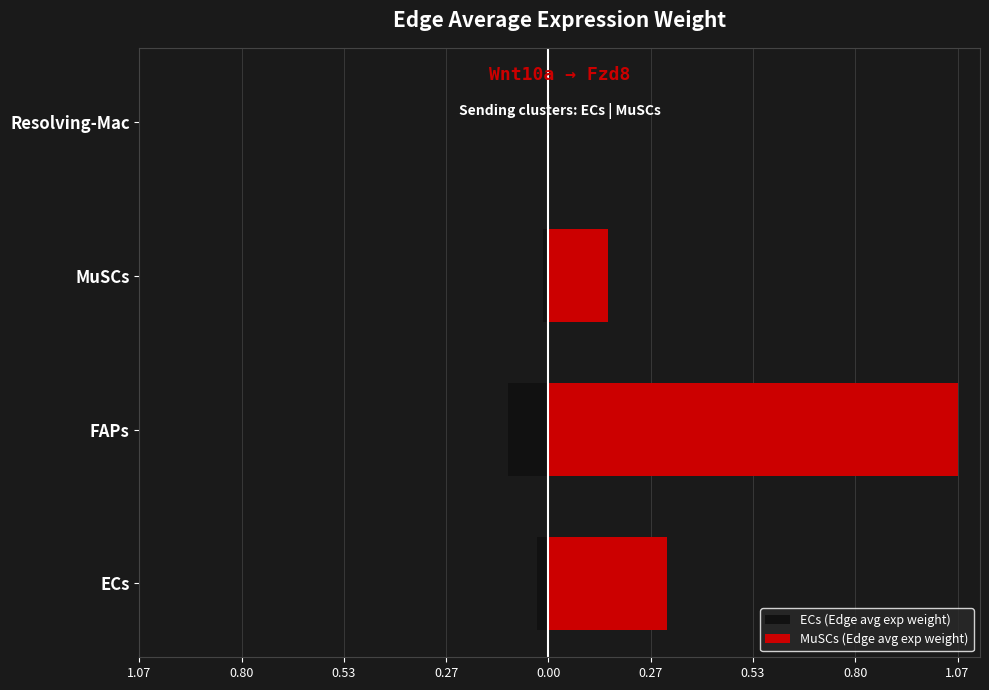

What position from the left is ECs?

1